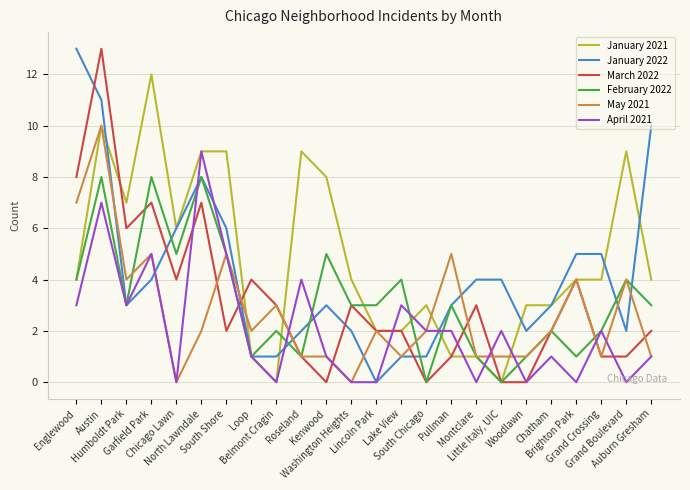

True or false: February 2022 and April 2021 cross at least once.

True